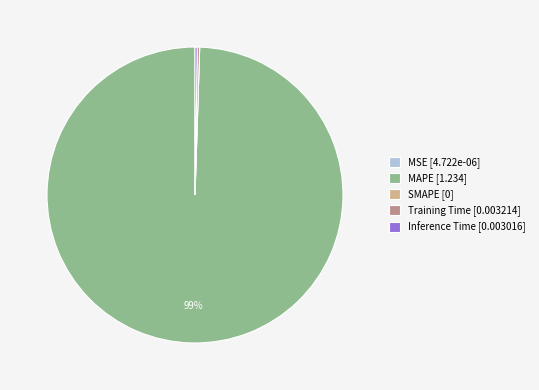

Which slice is the largest?

MAPE